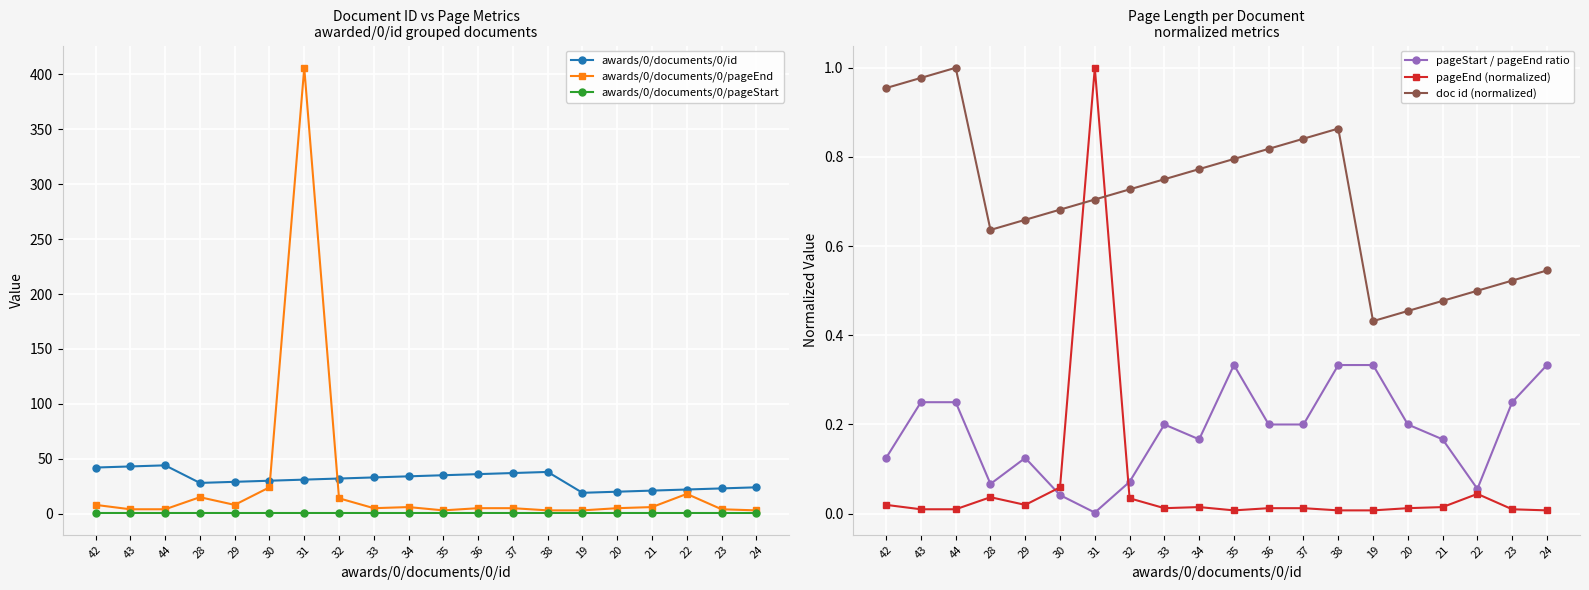

Reading left to right, transcribe all the data shown in this chart.

awards/0/documents/0/id: 42.0	43.0	44.0	28.0	29.0	30.0	31.0	32.0	33.0	34.0	35.0	36.0	37.0	38.0	19.0	20.0	21.0	22.0	23.0	24.0
awards/0/documents/0/pageEnd: 8.0	4.0	4.0	15.0	8.0	24.0	406.0	14.0	5.0	6.0	3.0	5.0	5.0	3.0	3.0	5.0	6.0	18.0	4.0	3.0
awards/0/documents/0/pageStart: 1.0	1.0	1.0	1.0	1.0	1.0	1.0	1.0	1.0	1.0	1.0	1.0	1.0	1.0	1.0	1.0	1.0	1.0	1.0	1.0
pageStart / pageEnd ratio: 0.1	0.2	0.2	0.1	0.1	0.0	0.0	0.1	0.2	0.2	0.3	0.2	0.2	0.3	0.3	0.2	0.2	0.1	0.2	0.3
pageEnd (normalized): 0.0	0.0	0.0	0.0	0.0	0.1	1.0	0.0	0.0	0.0	0.0	0.0	0.0	0.0	0.0	0.0	0.0	0.0	0.0	0.0
doc id (normalized): 1.0	1.0	1.0	0.6	0.7	0.7	0.7	0.7	0.8	0.8	0.8	0.8	0.8	0.9	0.4	0.5	0.5	0.5	0.5	0.5